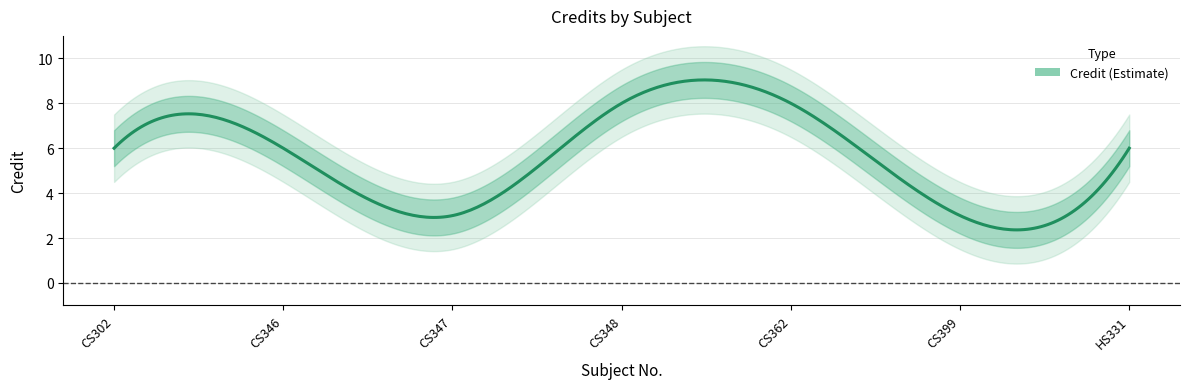

How many data points does each series have?

7